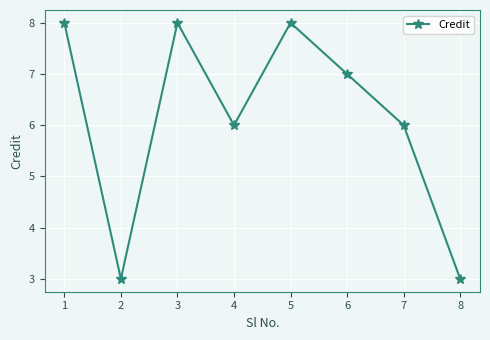

How many values are between 6 and 8?

6